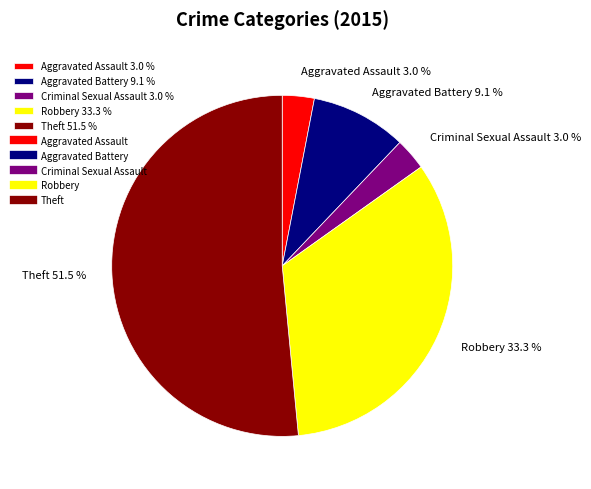

To the nearest percent, what portion does Criminal Sexual Assault represent?

3%